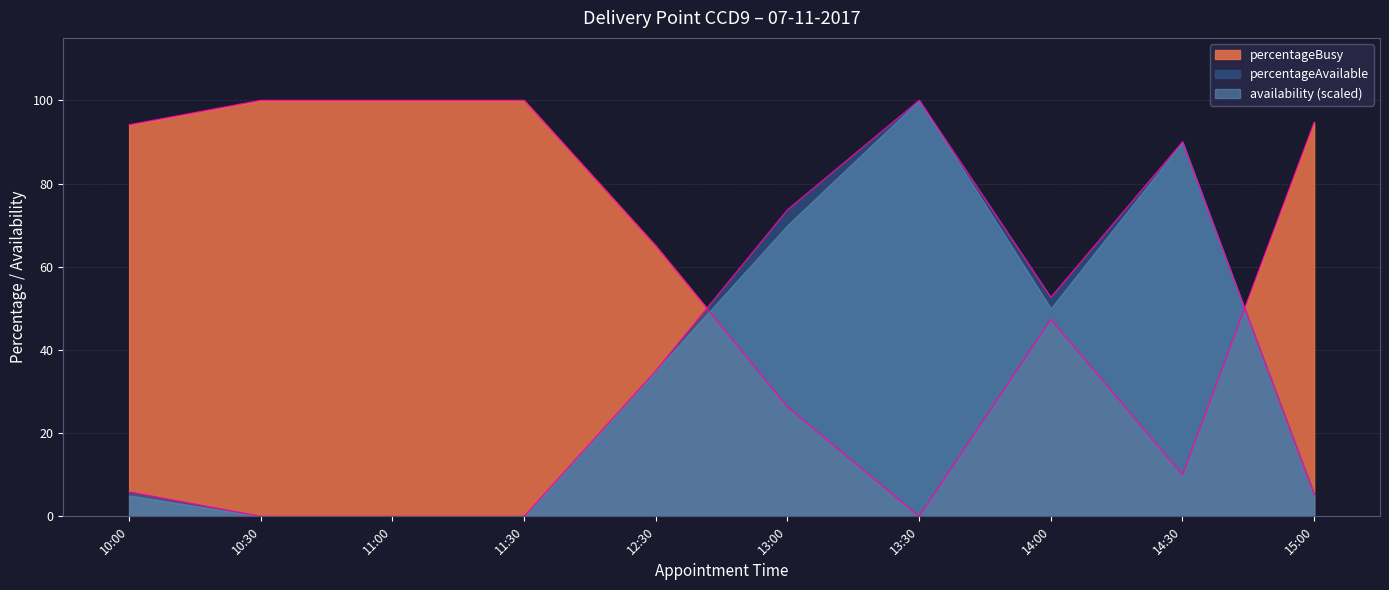

Where is the first local maximum for percentageBusy?

14:00